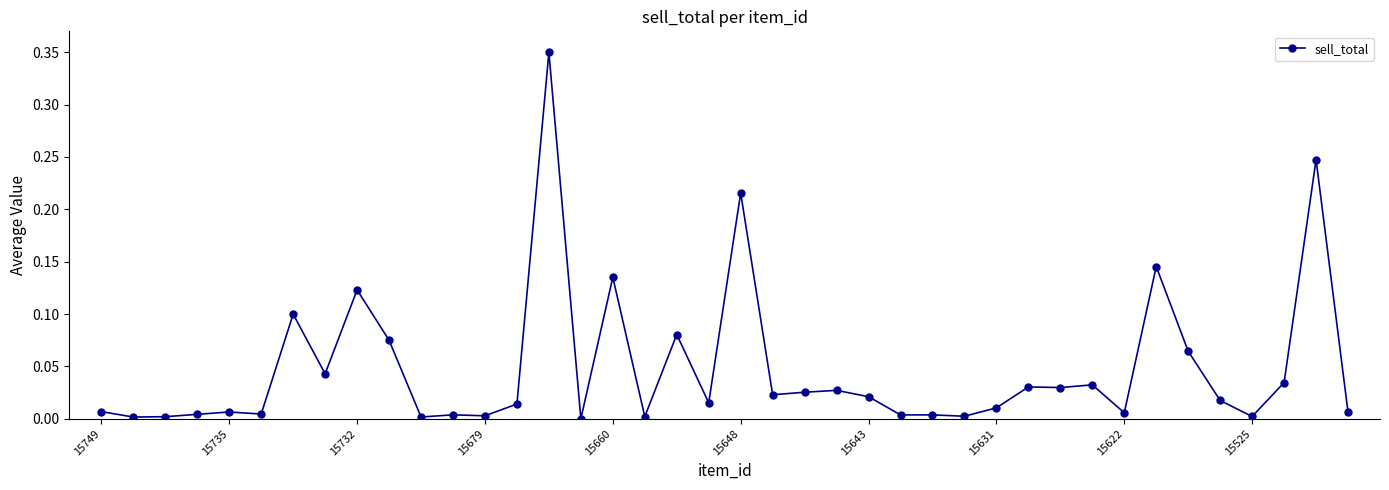

True or false: the data has more than 1 interior local peaks.

True